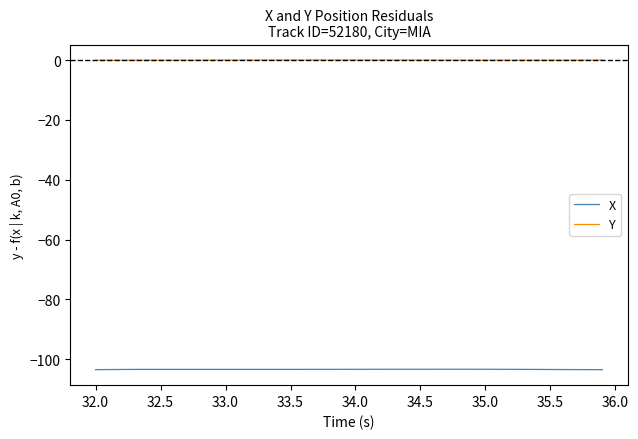

True or false: X and Y cross at least once.

False